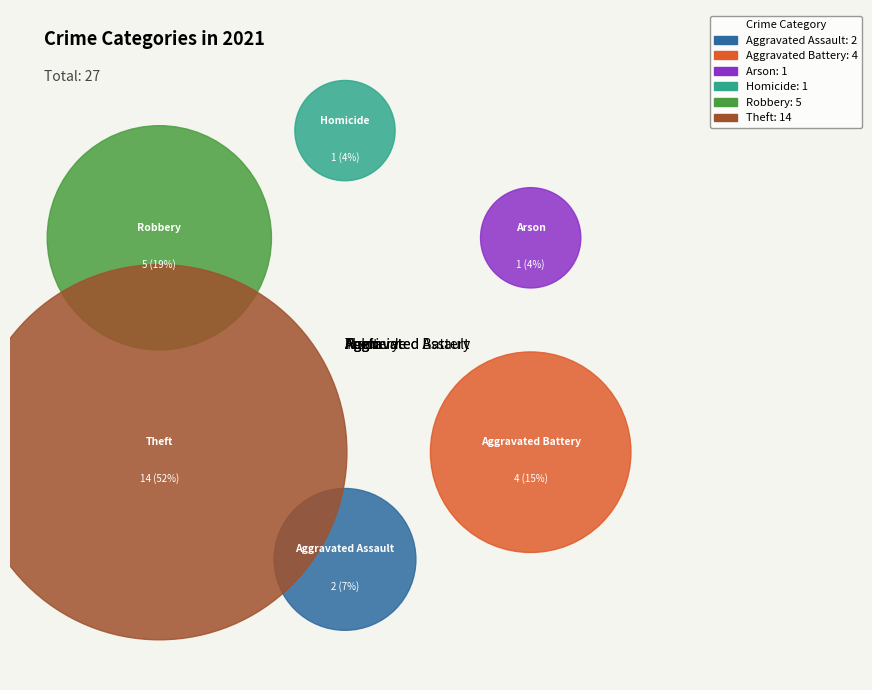

What portion of the pie excludes Criminal Sexual Assault?

100.0%